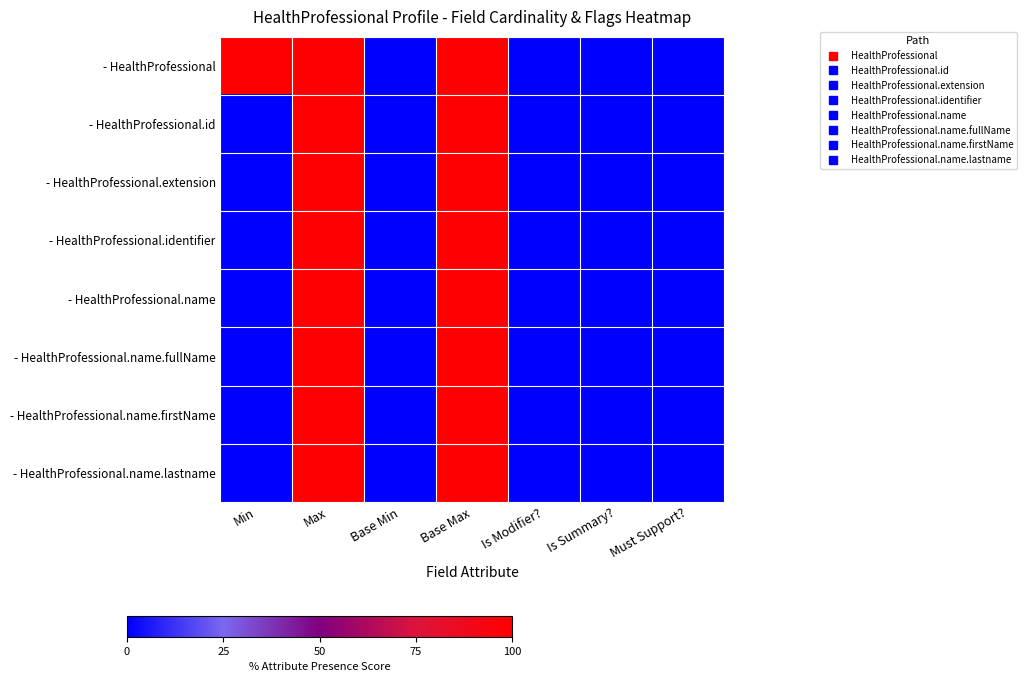

At how many categories does at least one series exceed 63?

3